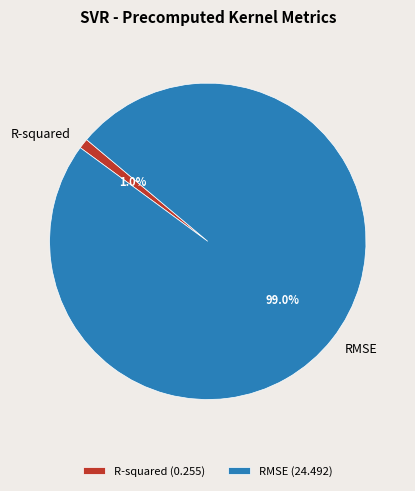

Which slice is the smallest?

R-squared